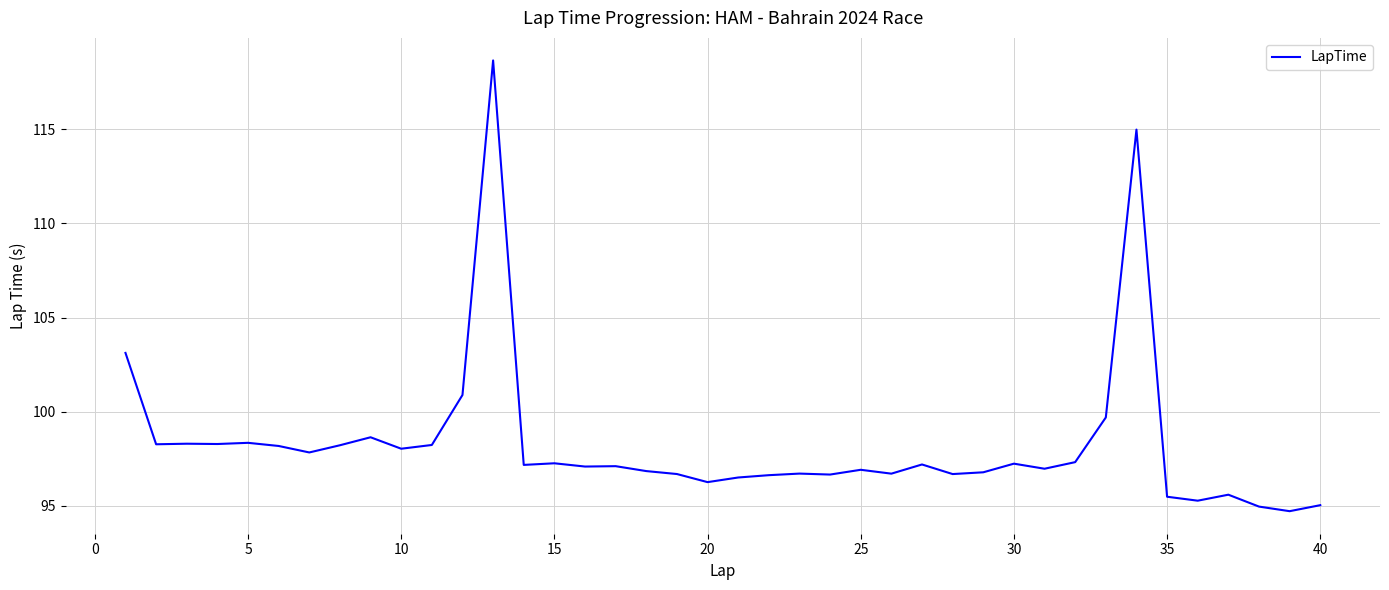

Does the chart have visible grid lines?

Yes